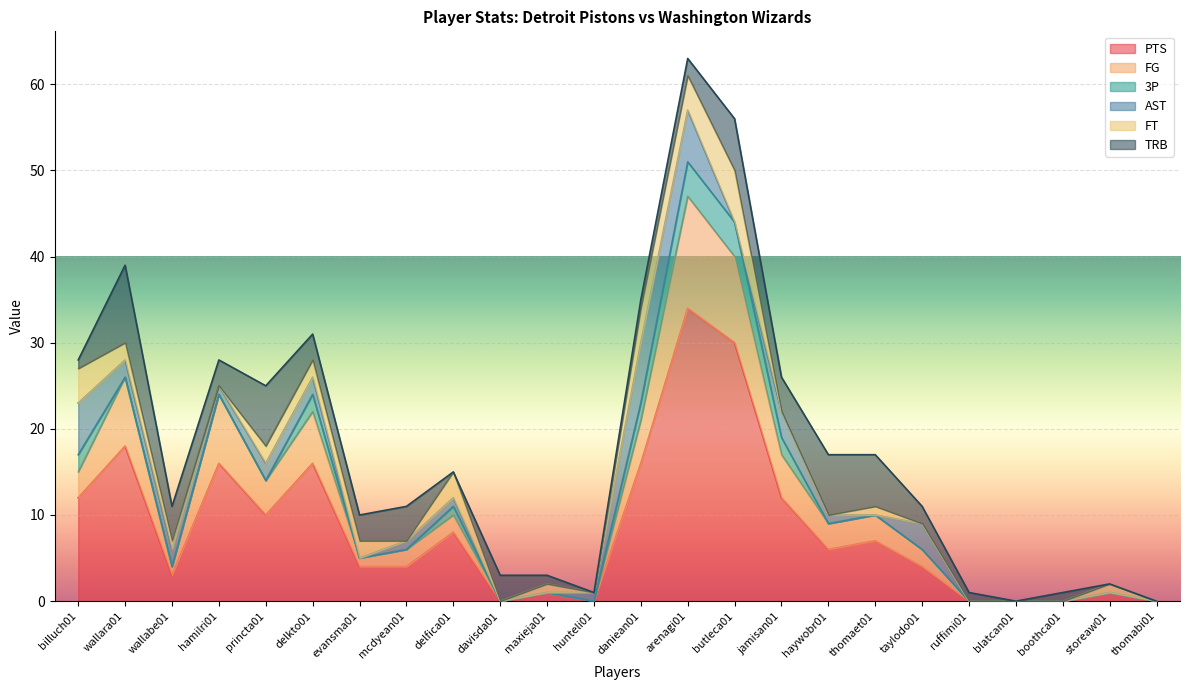

Is the value of 3P at hamilri01 greater than the value of PTS at mcdyean01?

No